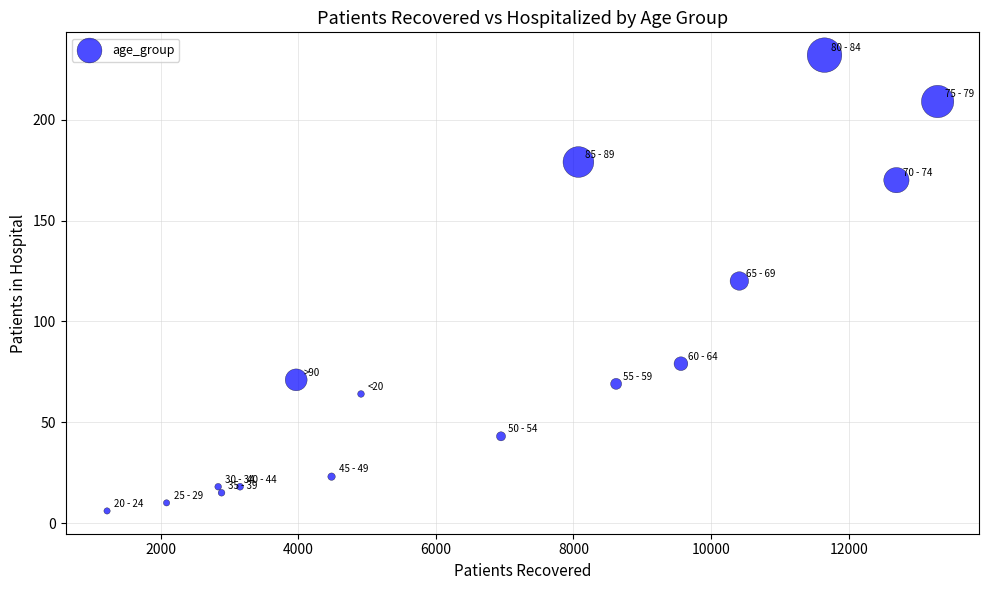

What is the range of X values (max minus min)?

12072